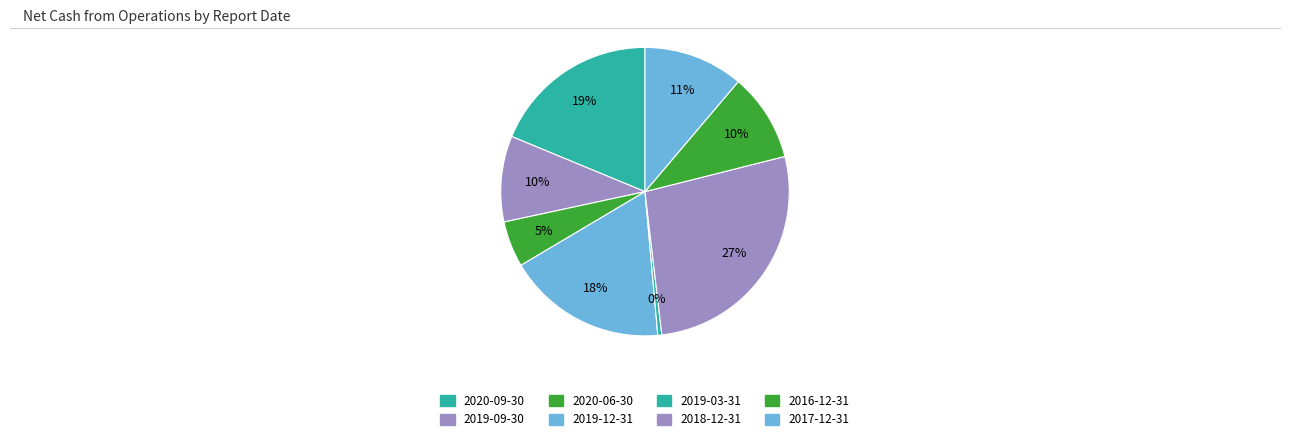

Is there a majority slice in this chart?

No